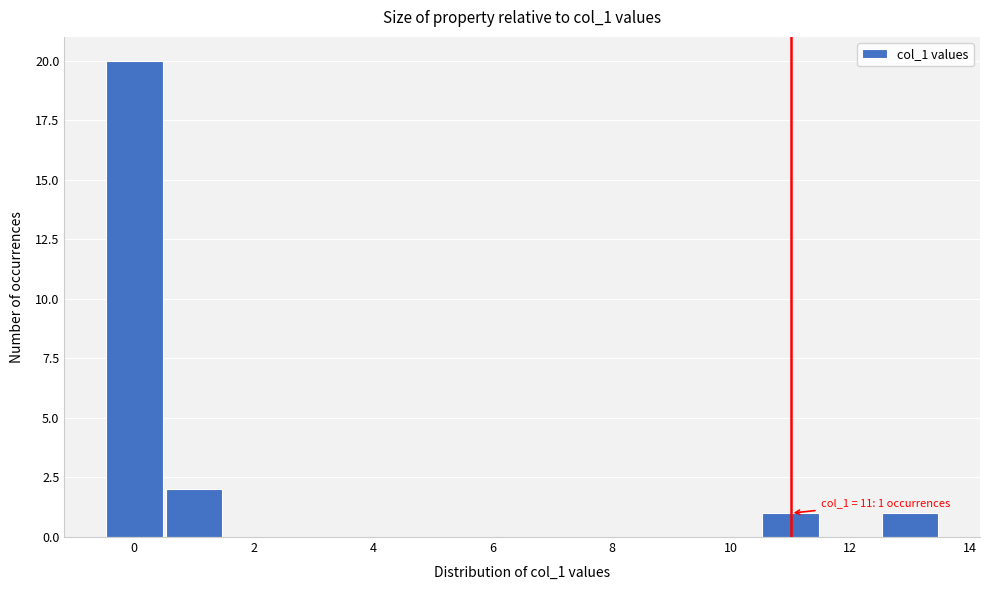

Over which range of the x-axis is the bar tallest?

-0.5 to 0.5